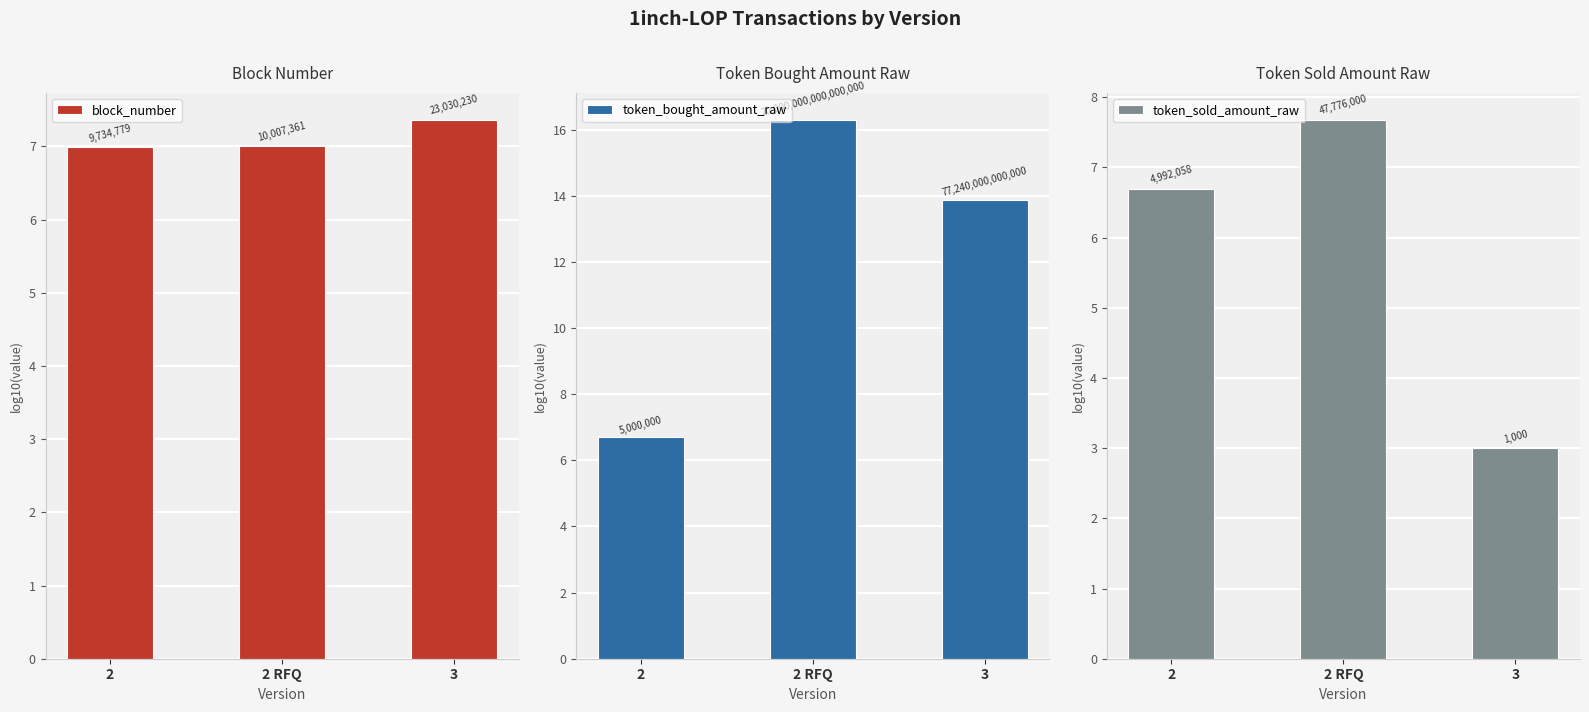

What position from the right is 2 RFQ?

2